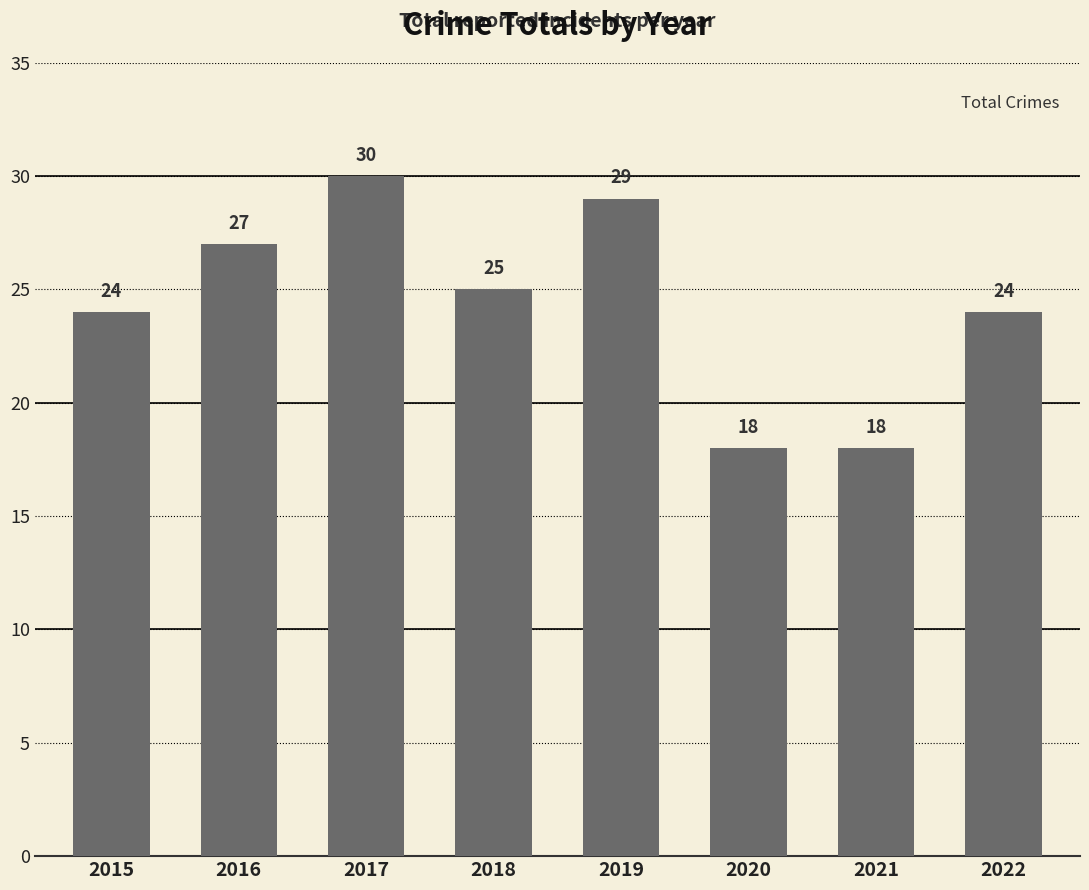

What is the approximate value at 2022, to the nearest 10?

20